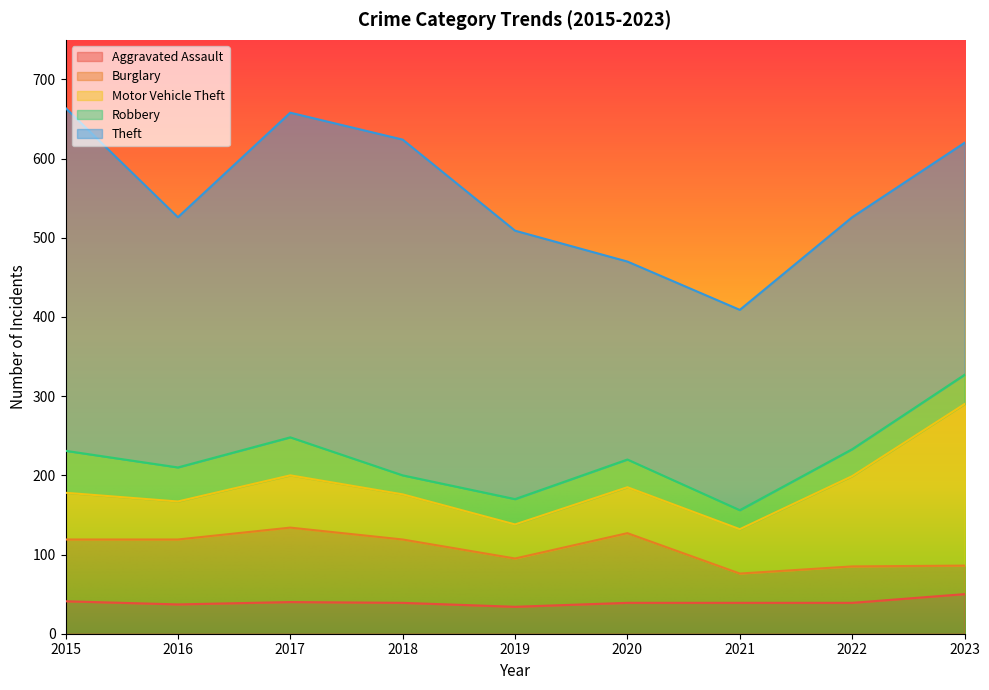

How many interior local peaks does the Aggravated Assault series have?

1